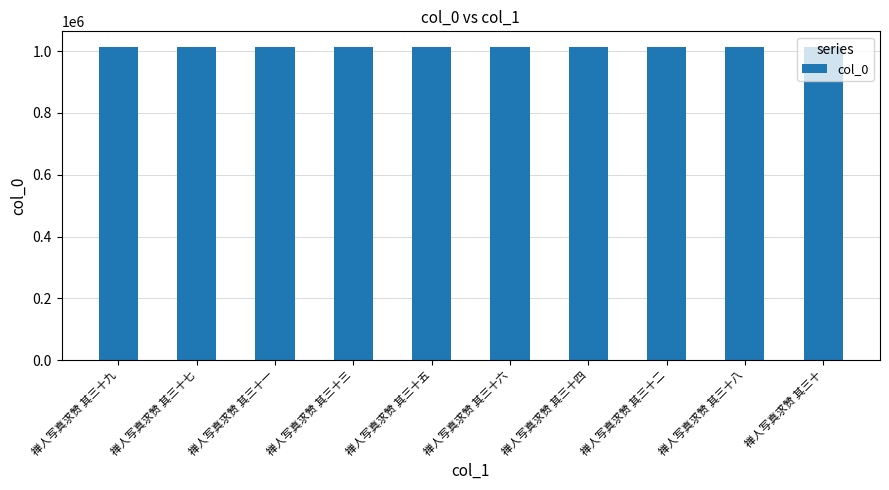

What is the value of the 5th bar from the left?

1012944